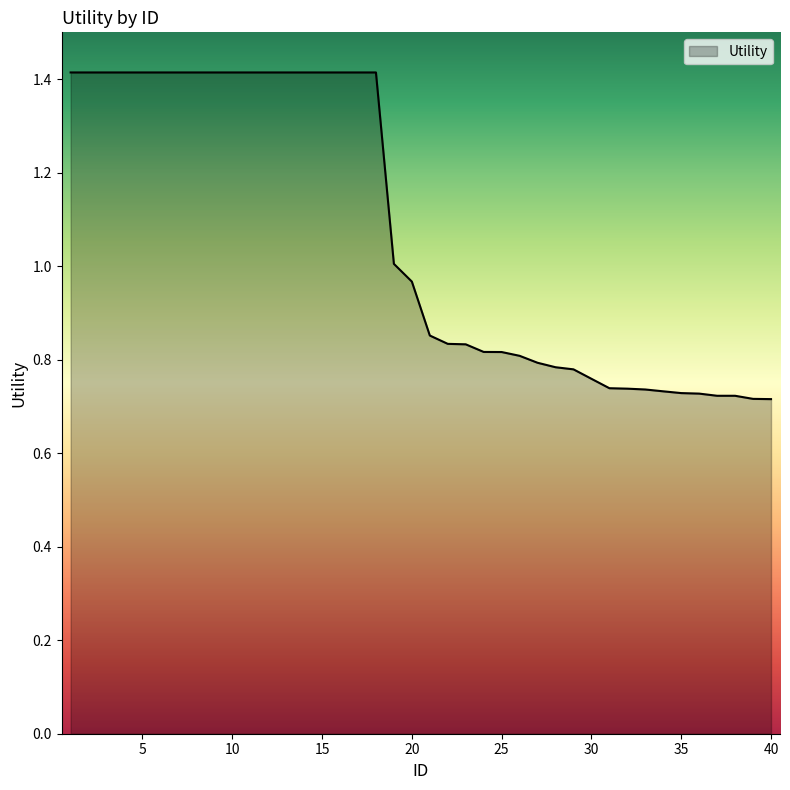

What is the maximum value shown in the chart?

1.4